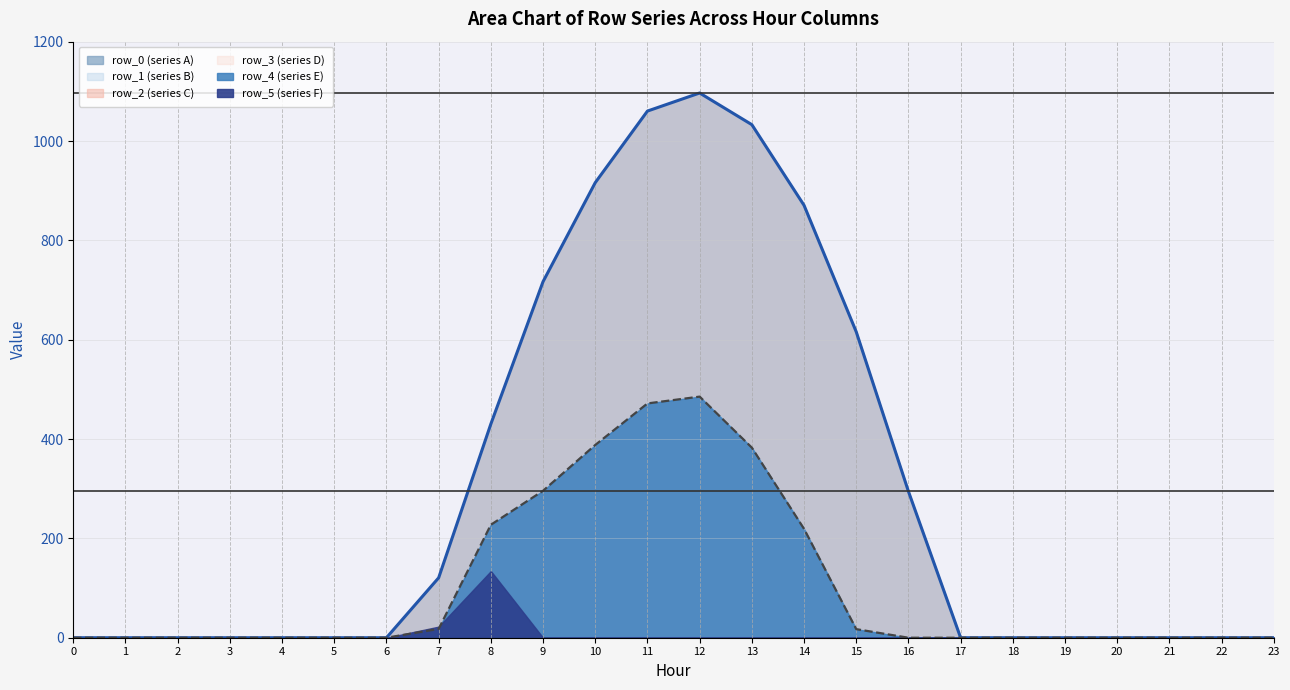

The value of row_2 (series C) at 3 is 74.5. True or false?

False